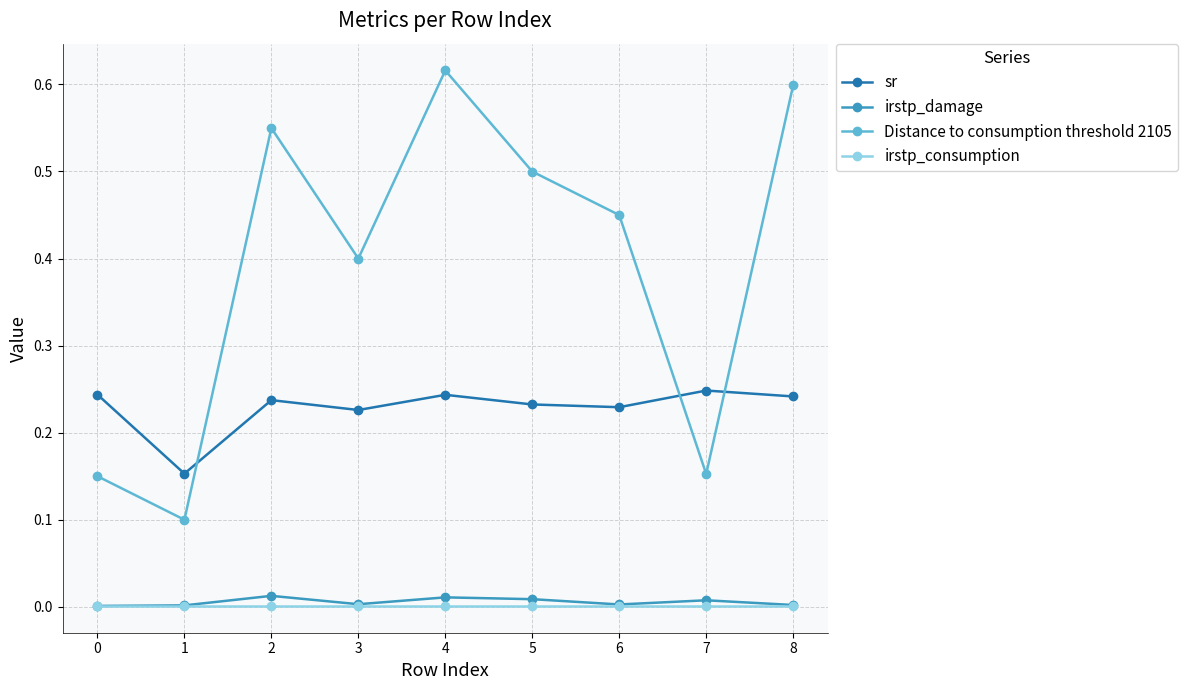

Which label corresponds to the largest value in the chart?

4